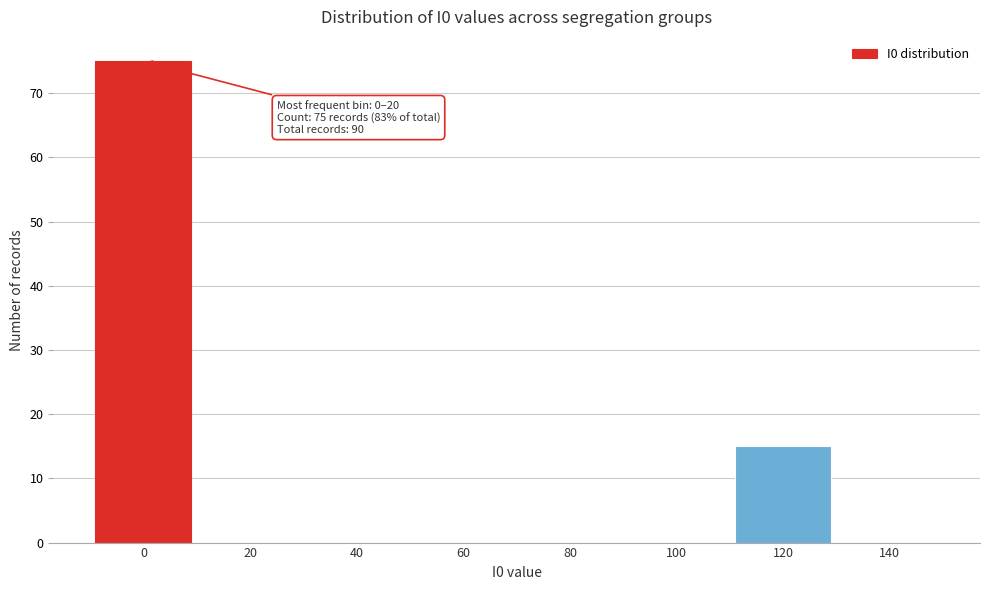

Reading left to right, what are all the values shown in this chart?

0=75	20=0	40=0	60=0	80=0	100=0	120=15	140=0